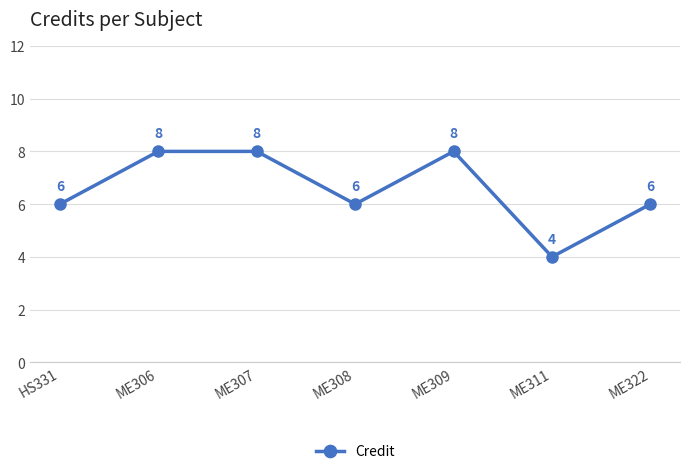

What value does the data have at ME322?

6